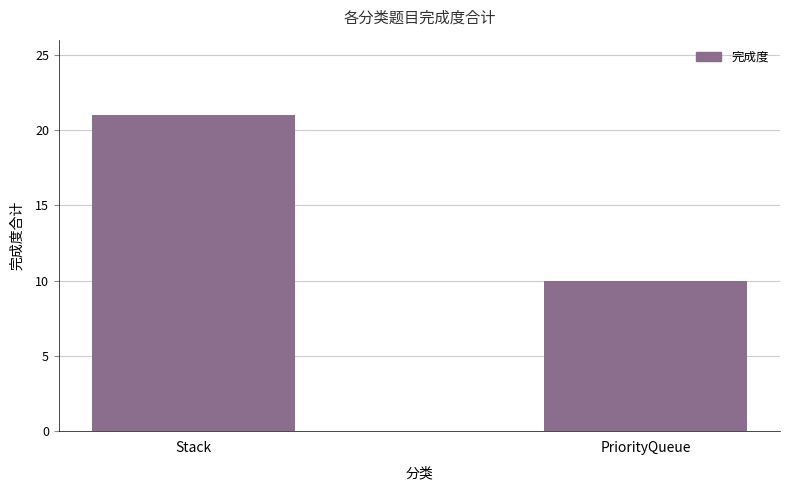

What is the average value?

16